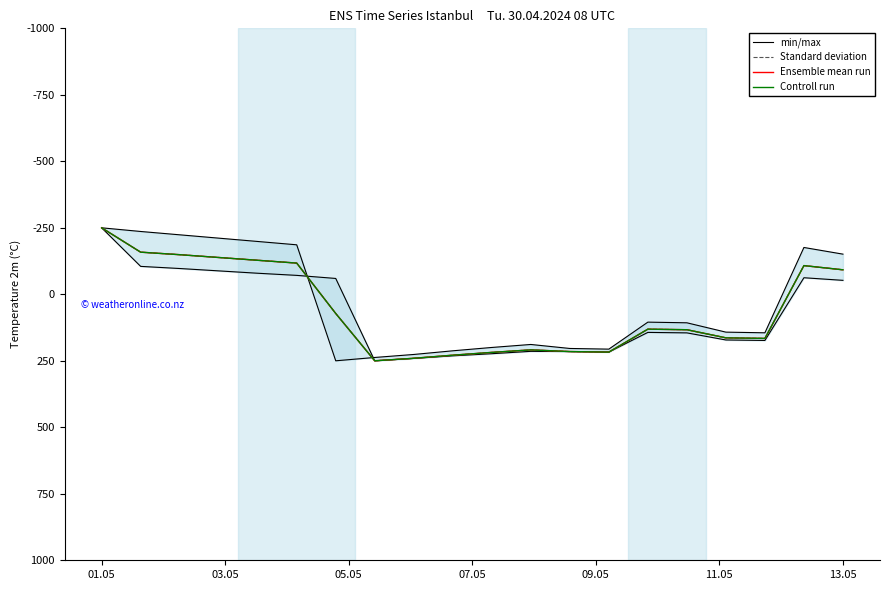

Which series changed the most between 10 and 11?

min/max